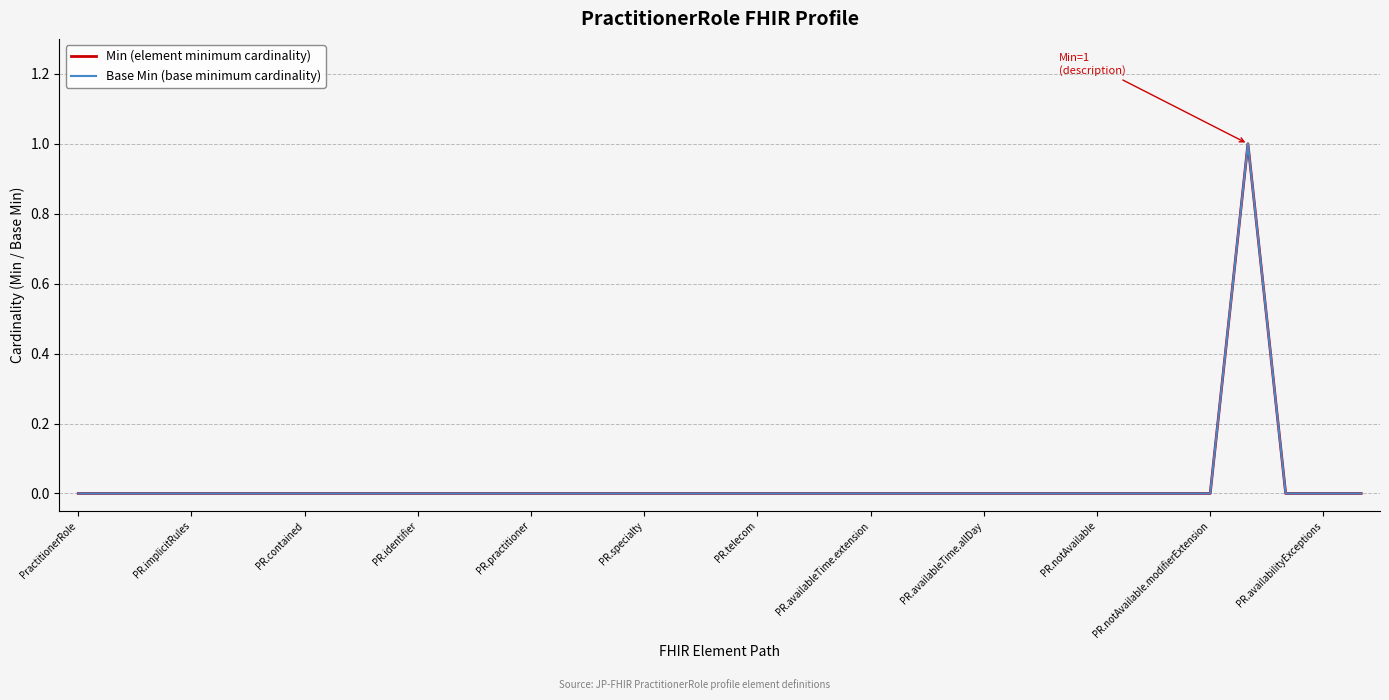

Does the chart have visible grid lines?

Yes